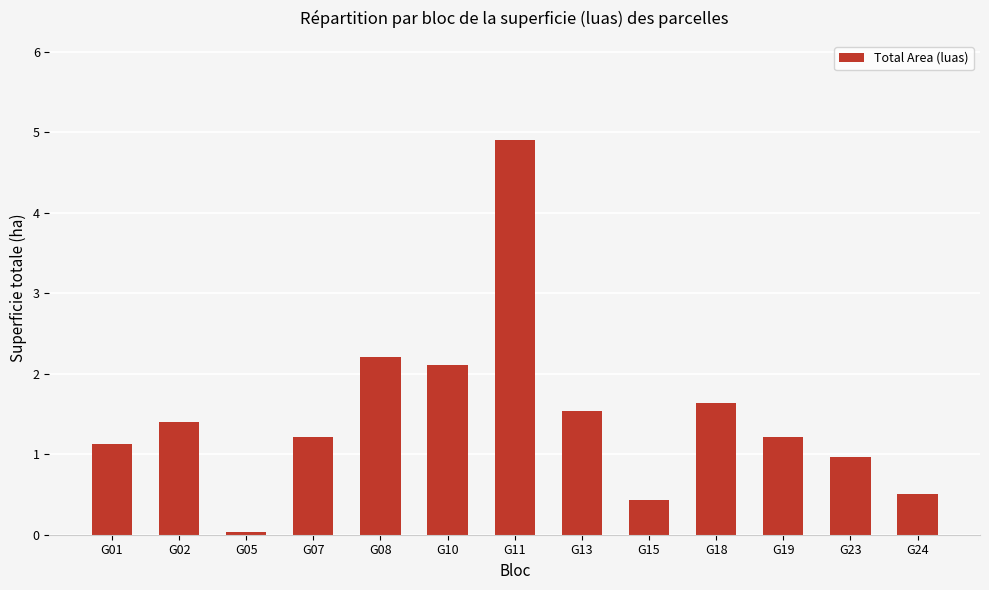

What is the value of the 8th bar from the left?

1.5